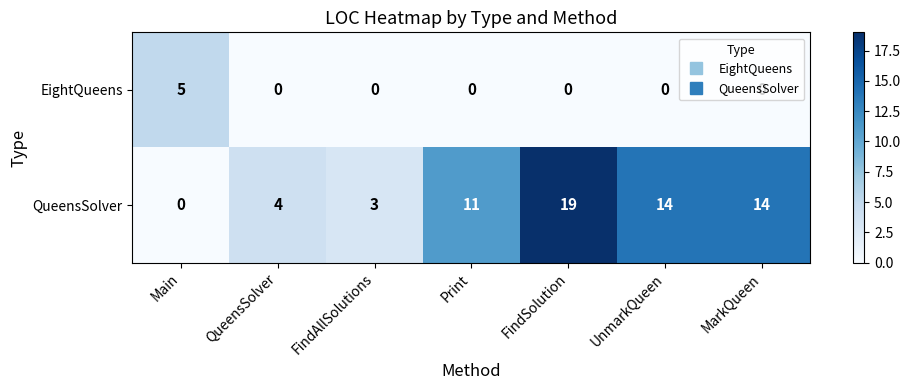

True or false: EightQueens has a value of 3 at FindSolution.

False